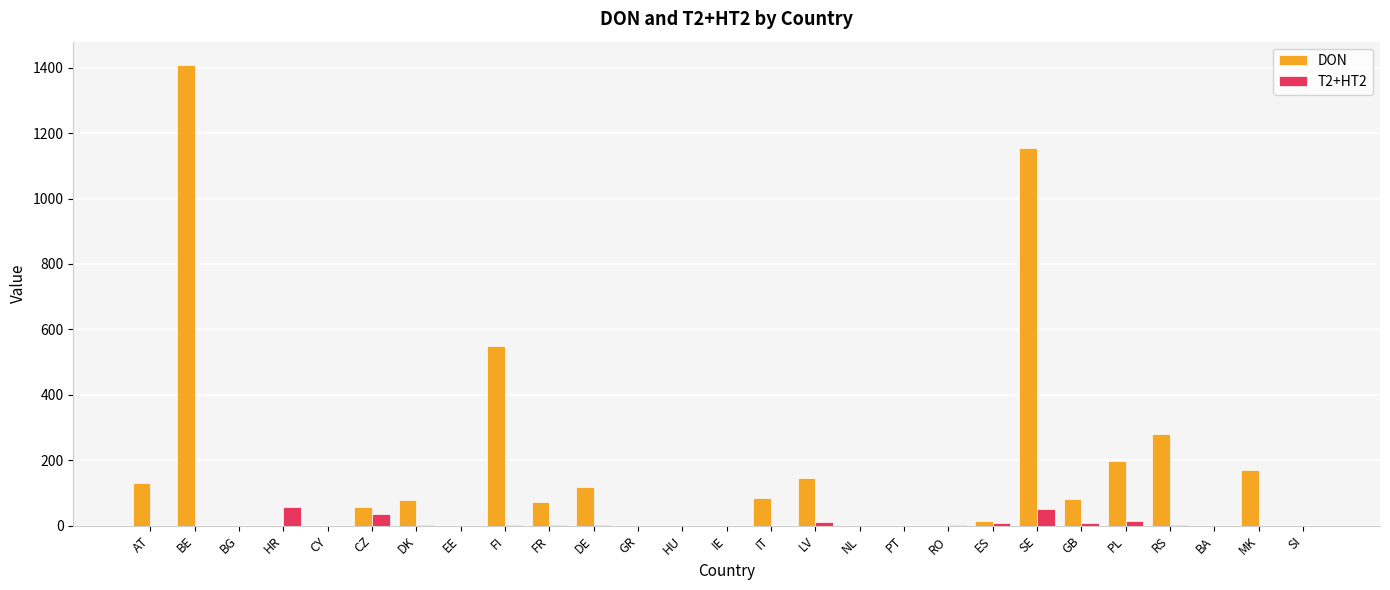

What is the average value of the T2+HT2 series?

7.1